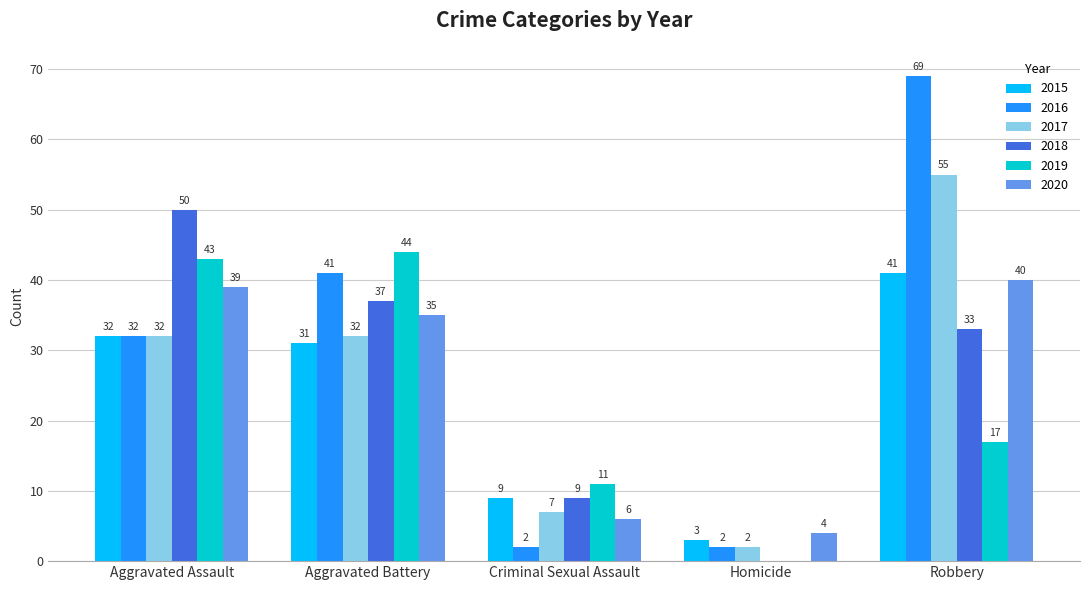

What are all the series names shown in the legend?

2015, 2016, 2017, 2018, 2019, 2020